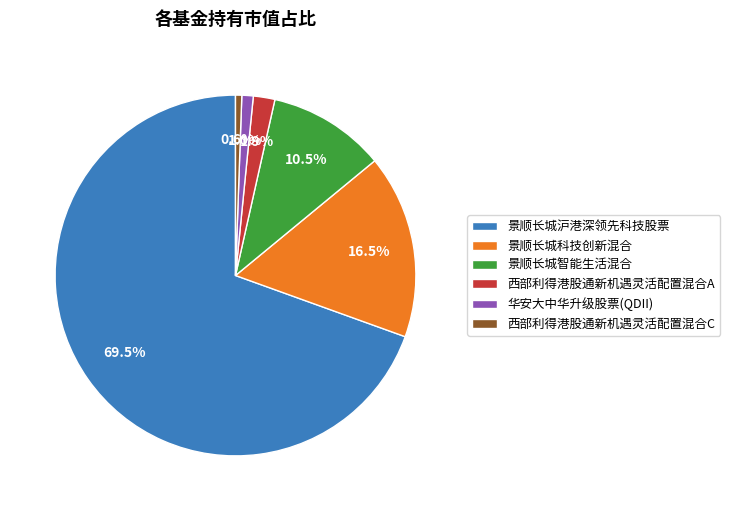

The 华安大中华升级股票(QDII) slice represents 10% of the pie. True or false?

False